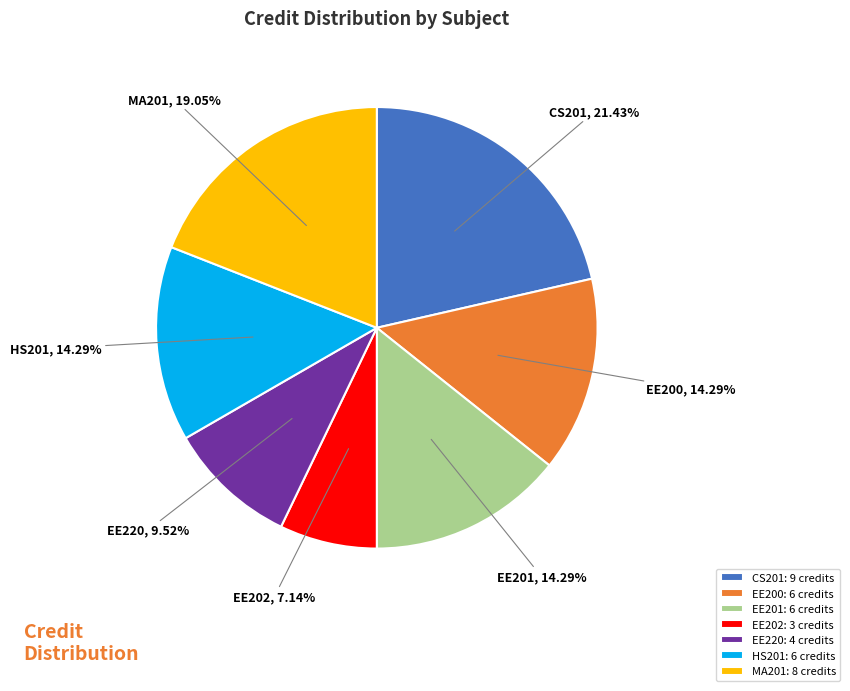

Is MA201 the majority of the pie?

No